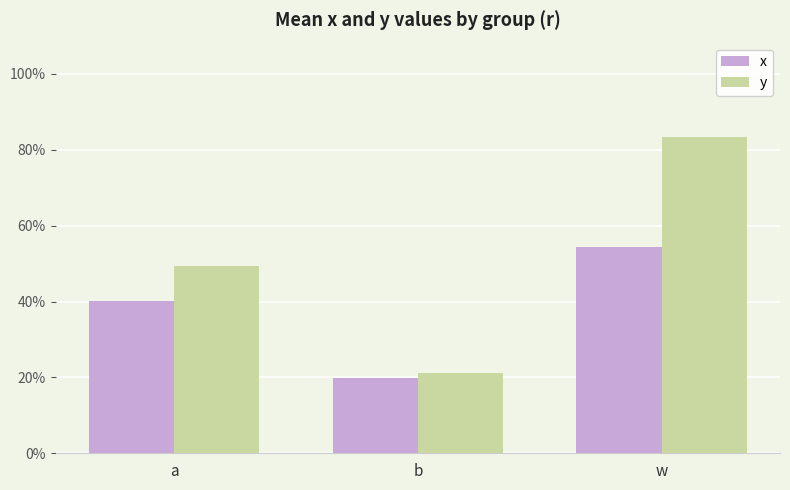

What is the label of the 3rd bar from the right?

a